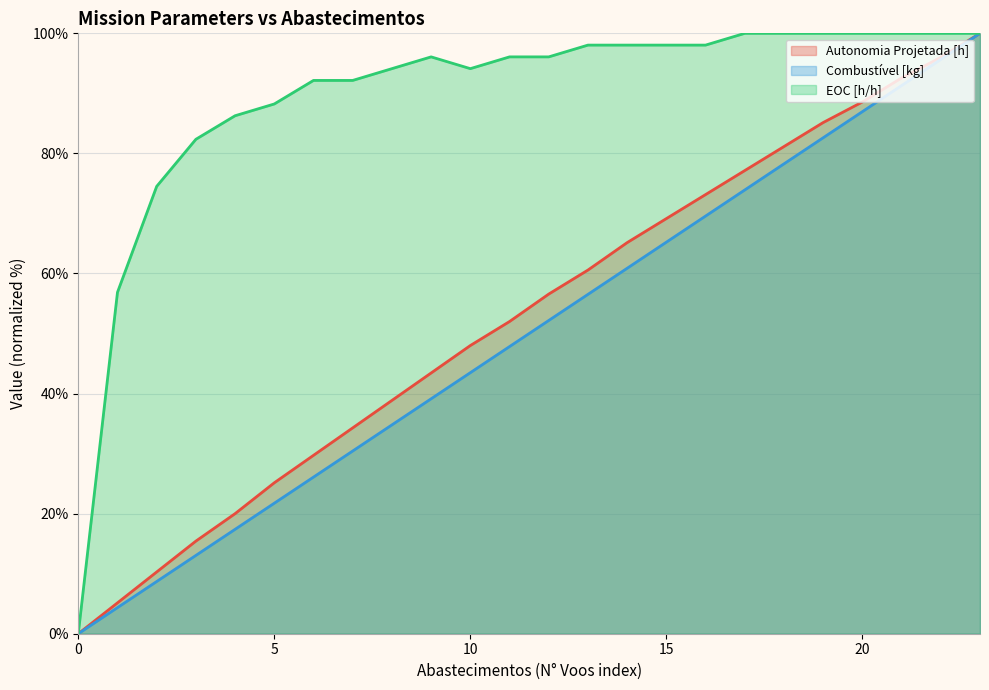

What value does the Autonomia Projetada [h] (line) series have at 18?

81.1